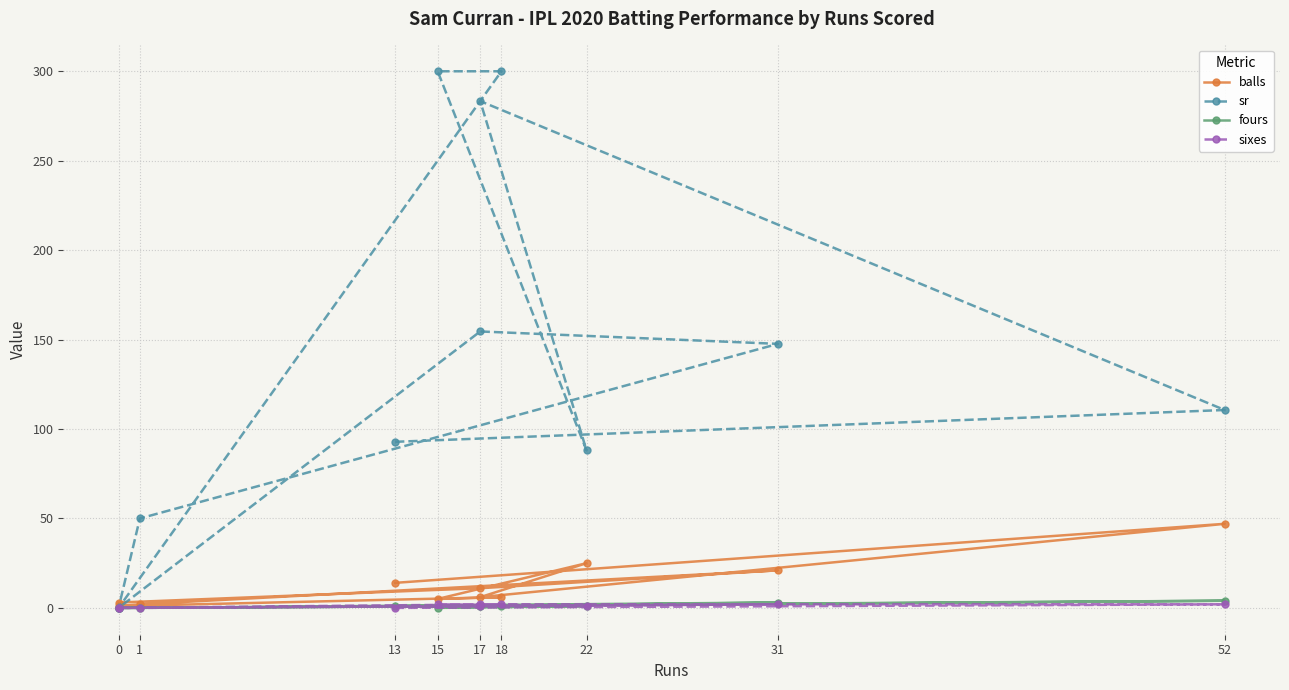

Is the value of balls at 15 greater than the value of fours at 22?

Yes